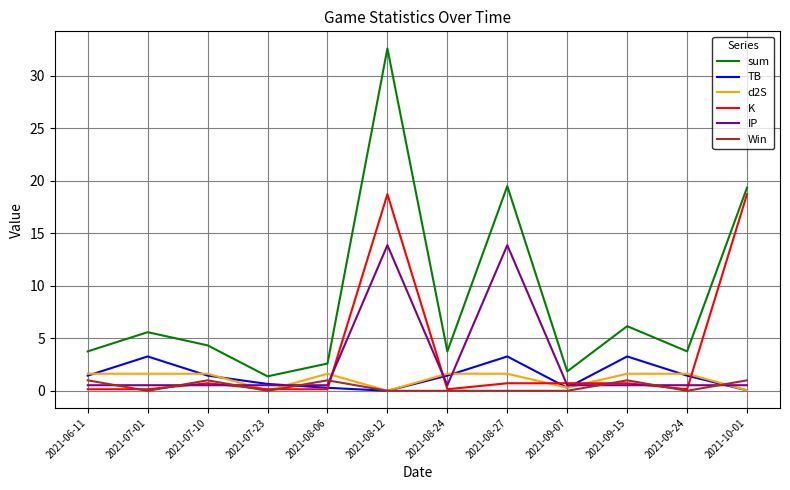

Is this an area chart (filled region under the line)?

No